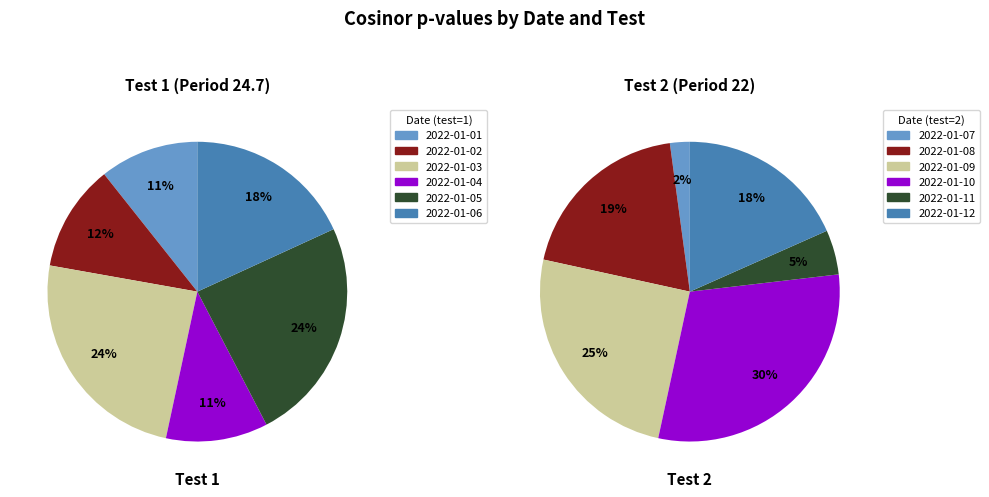

Which has a higher value, 2022-01-01 or 2022-01-06?

2022-01-06